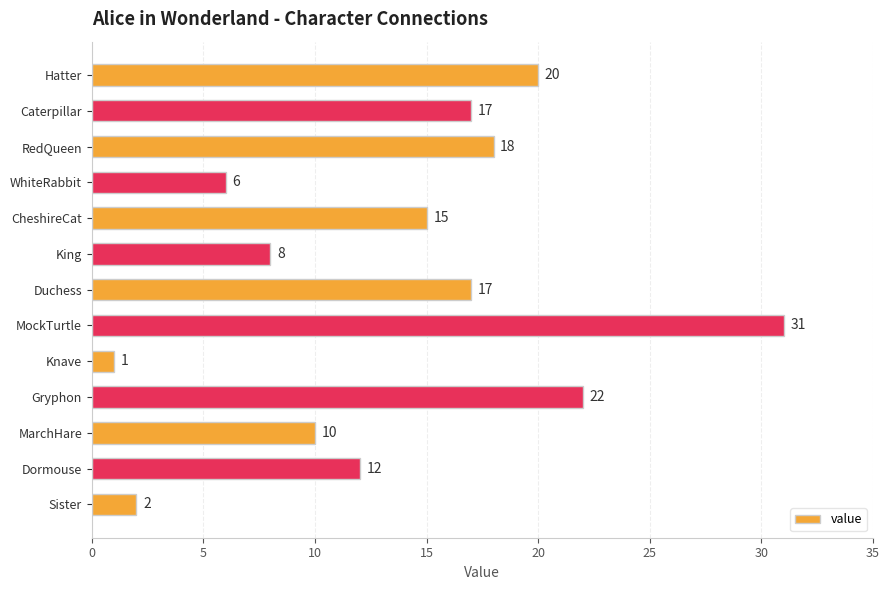

Are the bars horizontal?

Yes